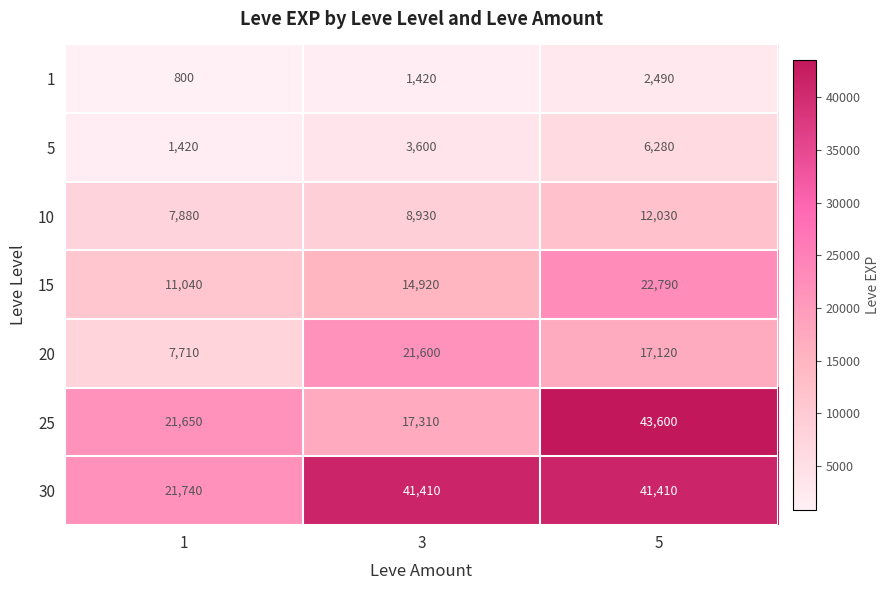

Reading left to right, transcribe all the data shown in this chart.

1: 1=800	3=1420	5=2490
5: 1=1420	3=3600	5=6280
10: 1=7880	3=8930	5=12030
15: 1=11040	3=14920	5=22790
20: 1=7710	3=21600	5=17120
25: 1=21650	3=17310	5=43600
30: 1=21740	3=41410	5=41410